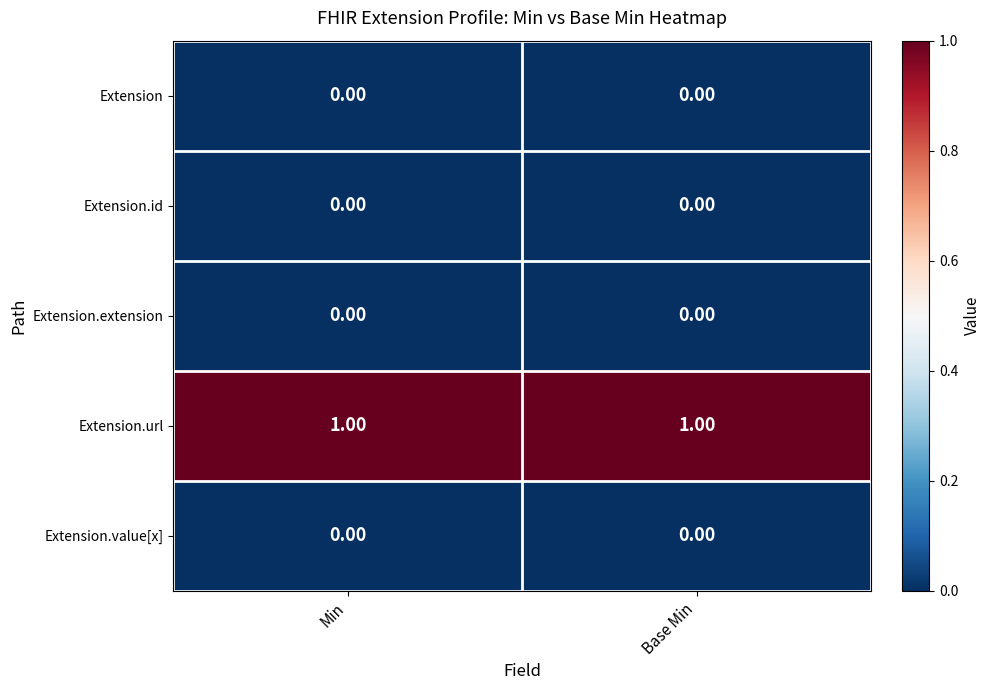

What is the difference between the highest and lowest values at Min?

1